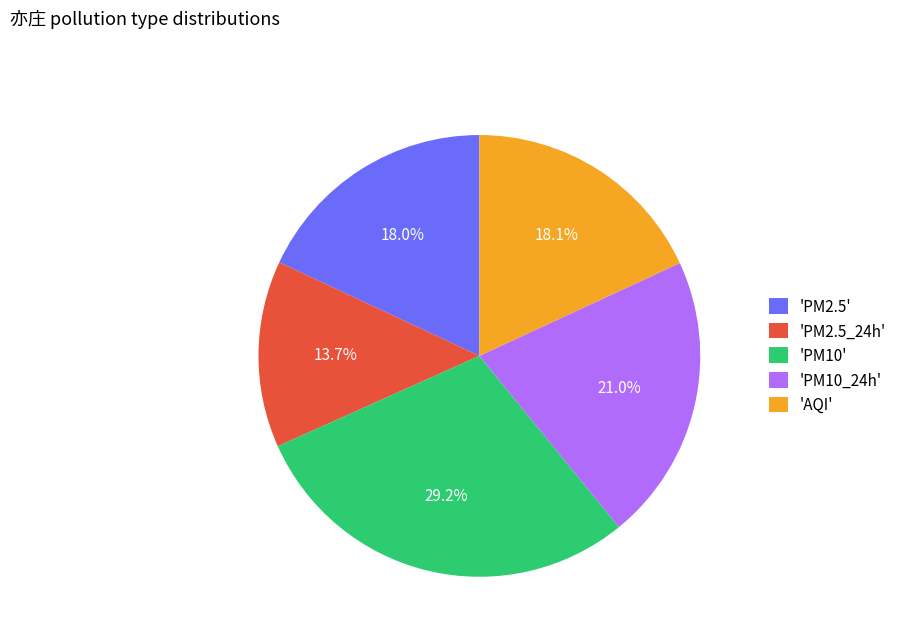

Is the sum of 'AQI' and 'PM10' greater than half?

No